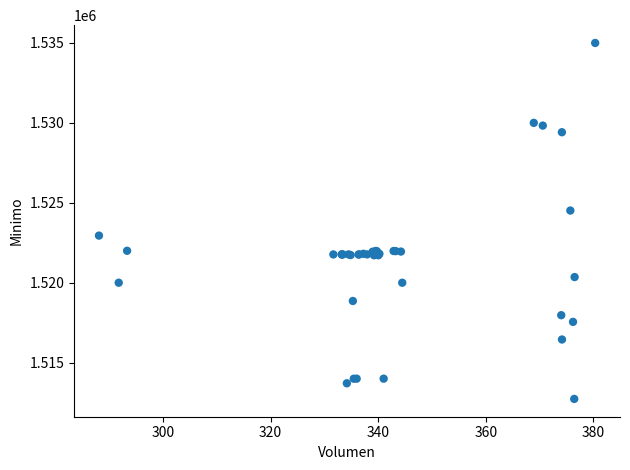

What Y value in the scatter plot is closest to 1523862?

1524513